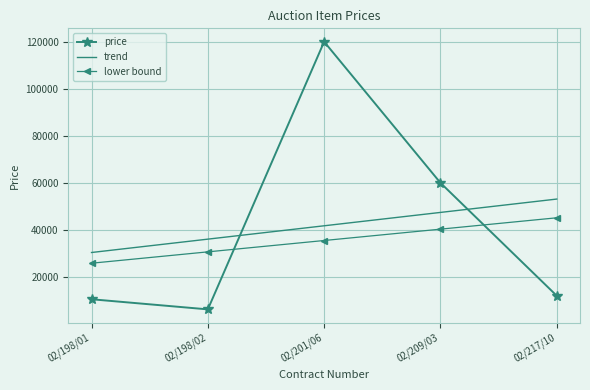

What is the total value across all series at 02/217/10?

110235.0